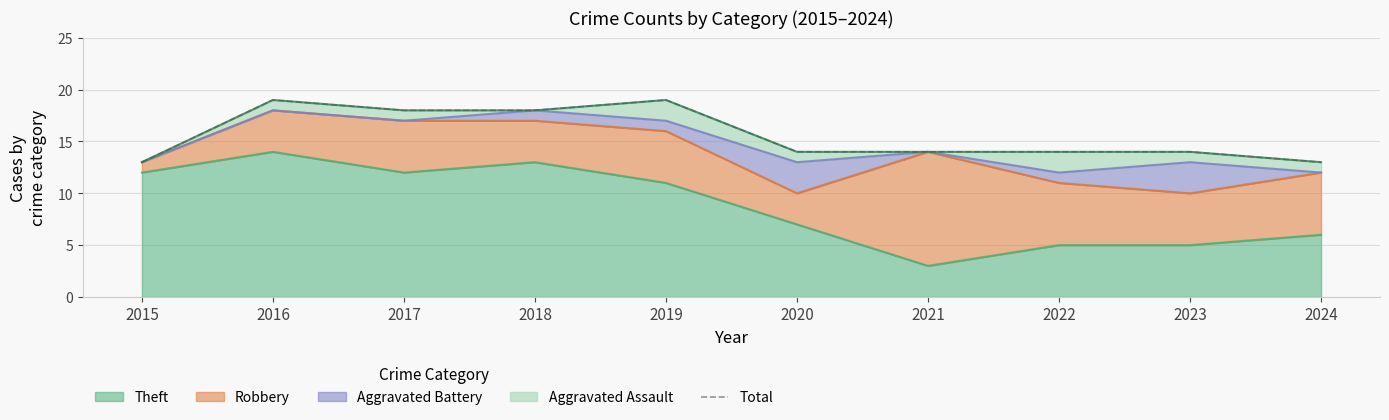

How many data points are less than 14?

2